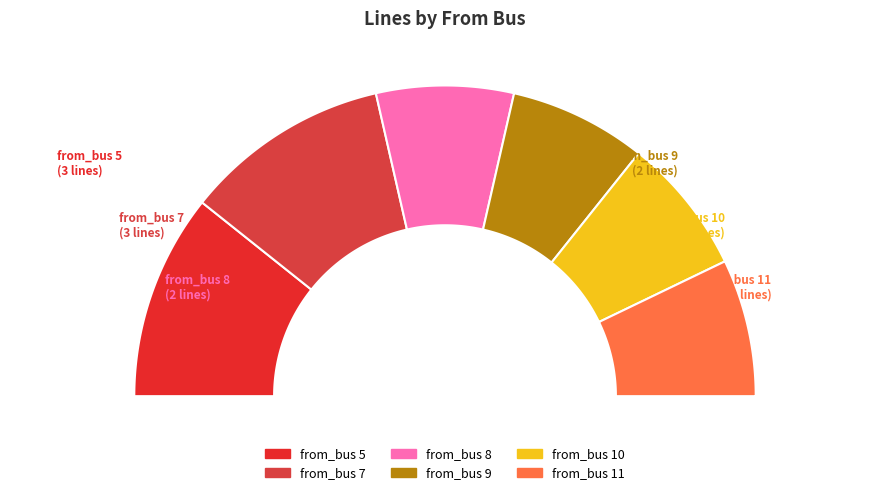

How many segments does this pie chart have?

6